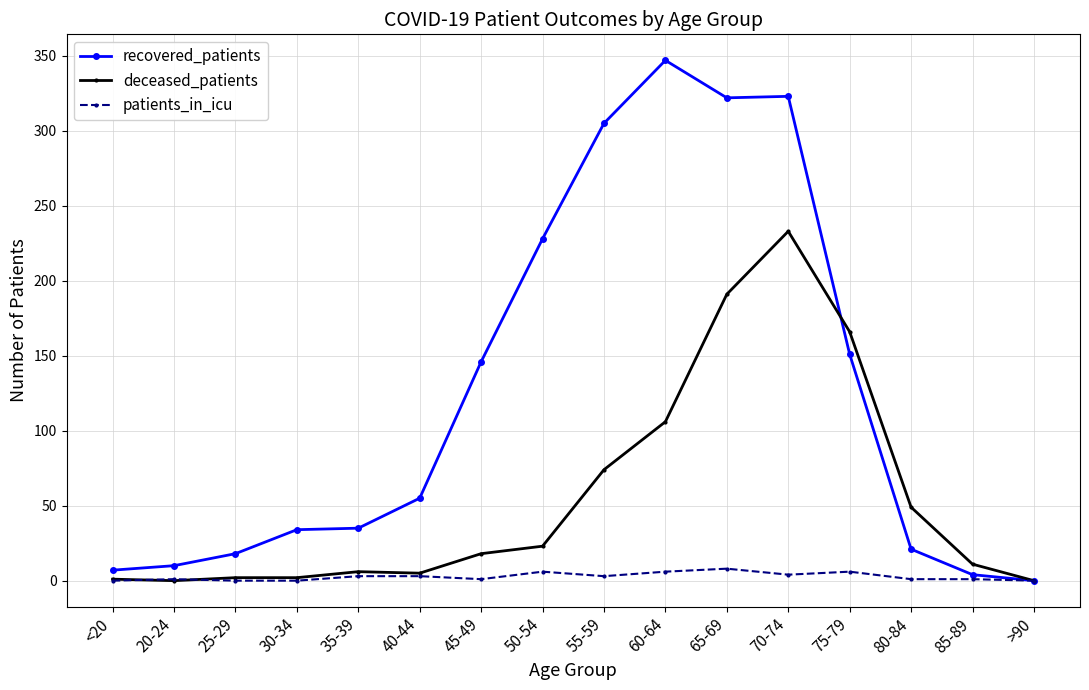

Which series has the widest spread of values?

recovered_patients